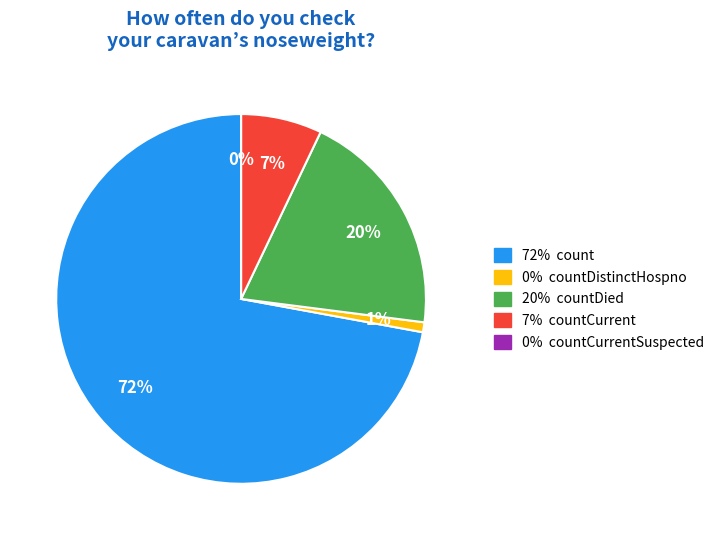

The count slice represents 72% of the pie. True or false?

True